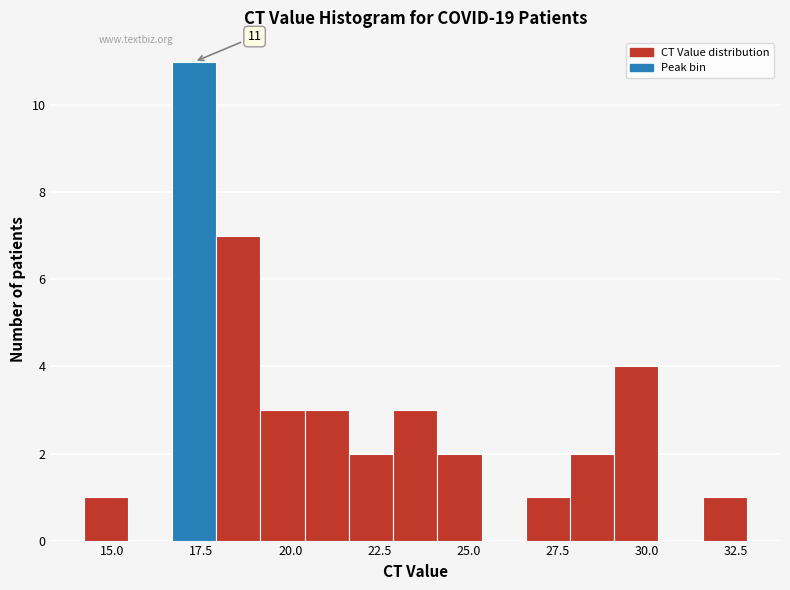

Around what value on the x-axis is the tallest bar? Give the approximate position of its centre, as read against the axis.

17.5